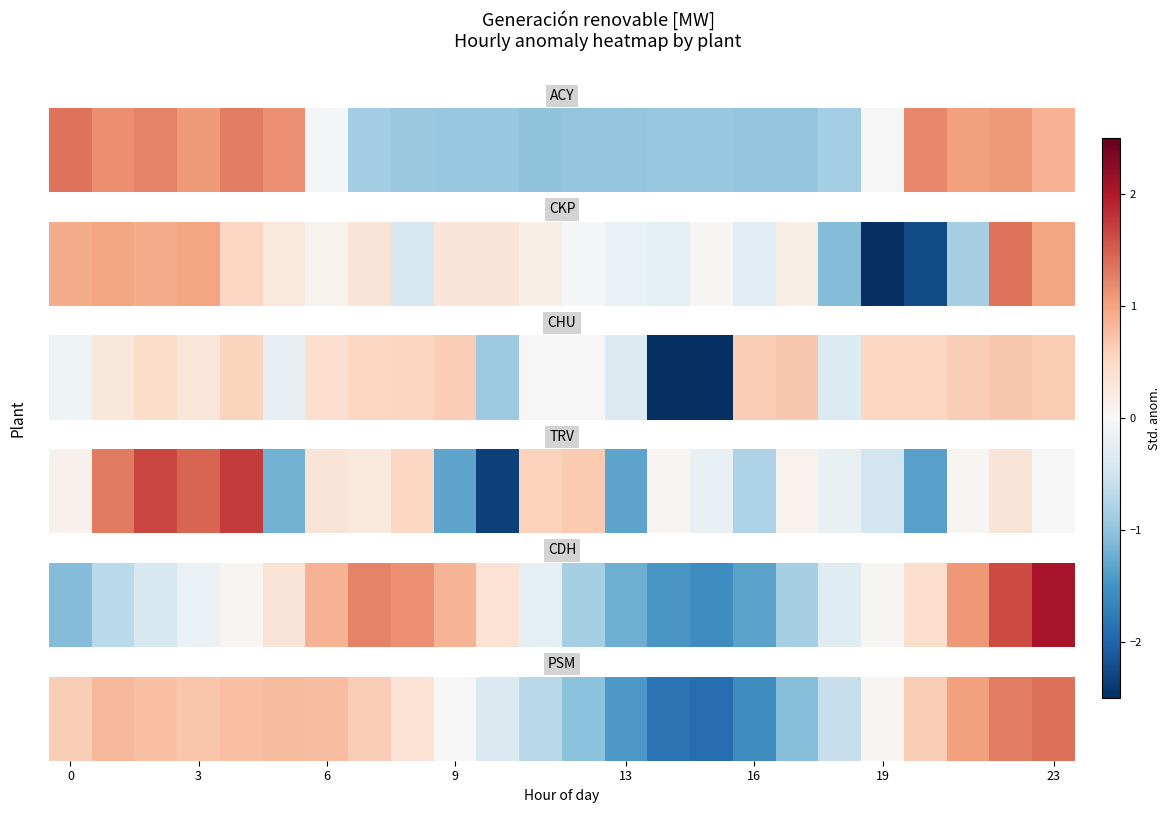

Which label corresponds to the largest value in the chart?

23